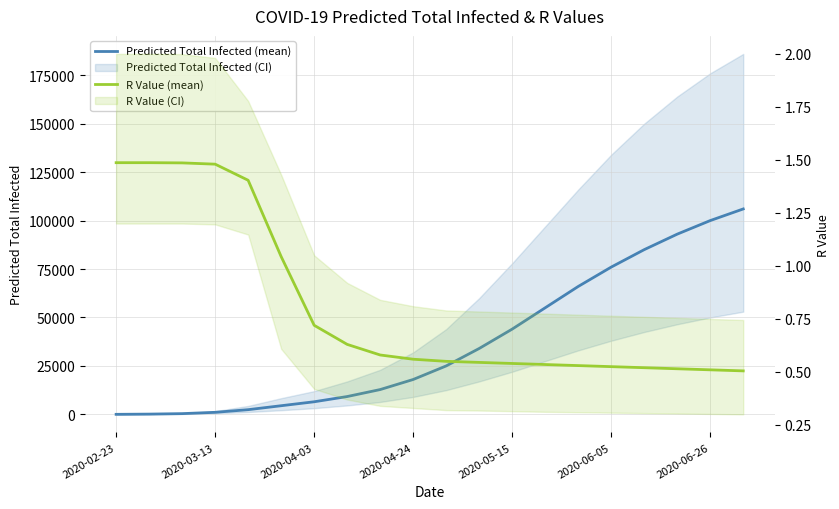

Rank the series by their average value, from lowest to highest.

R Value (mean), Predicted Total Infected (mean)